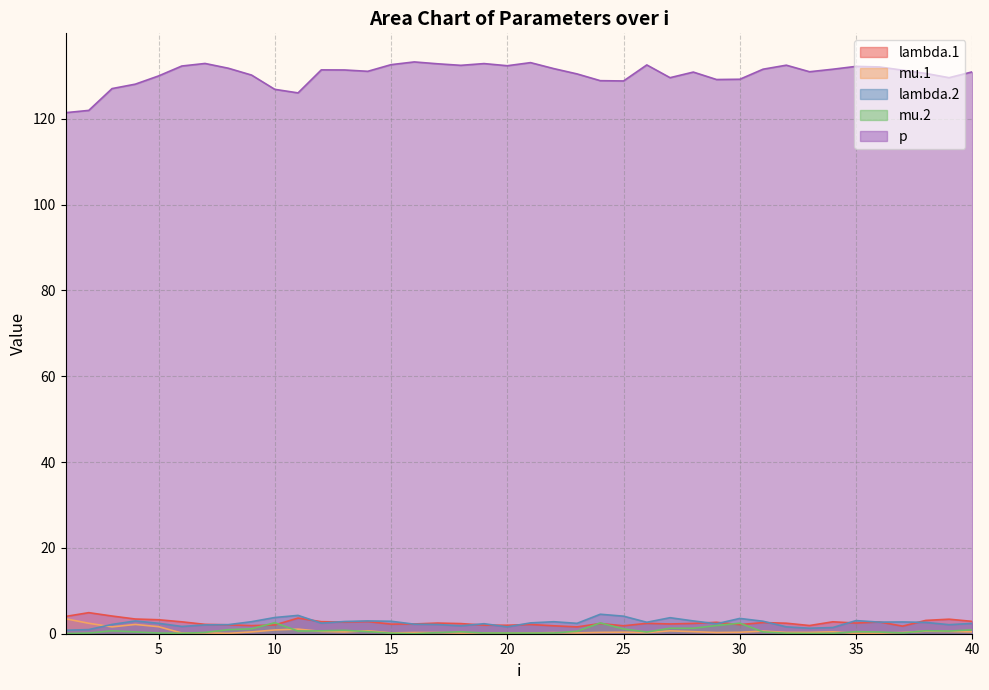

How many lines are shown in the chart?

5